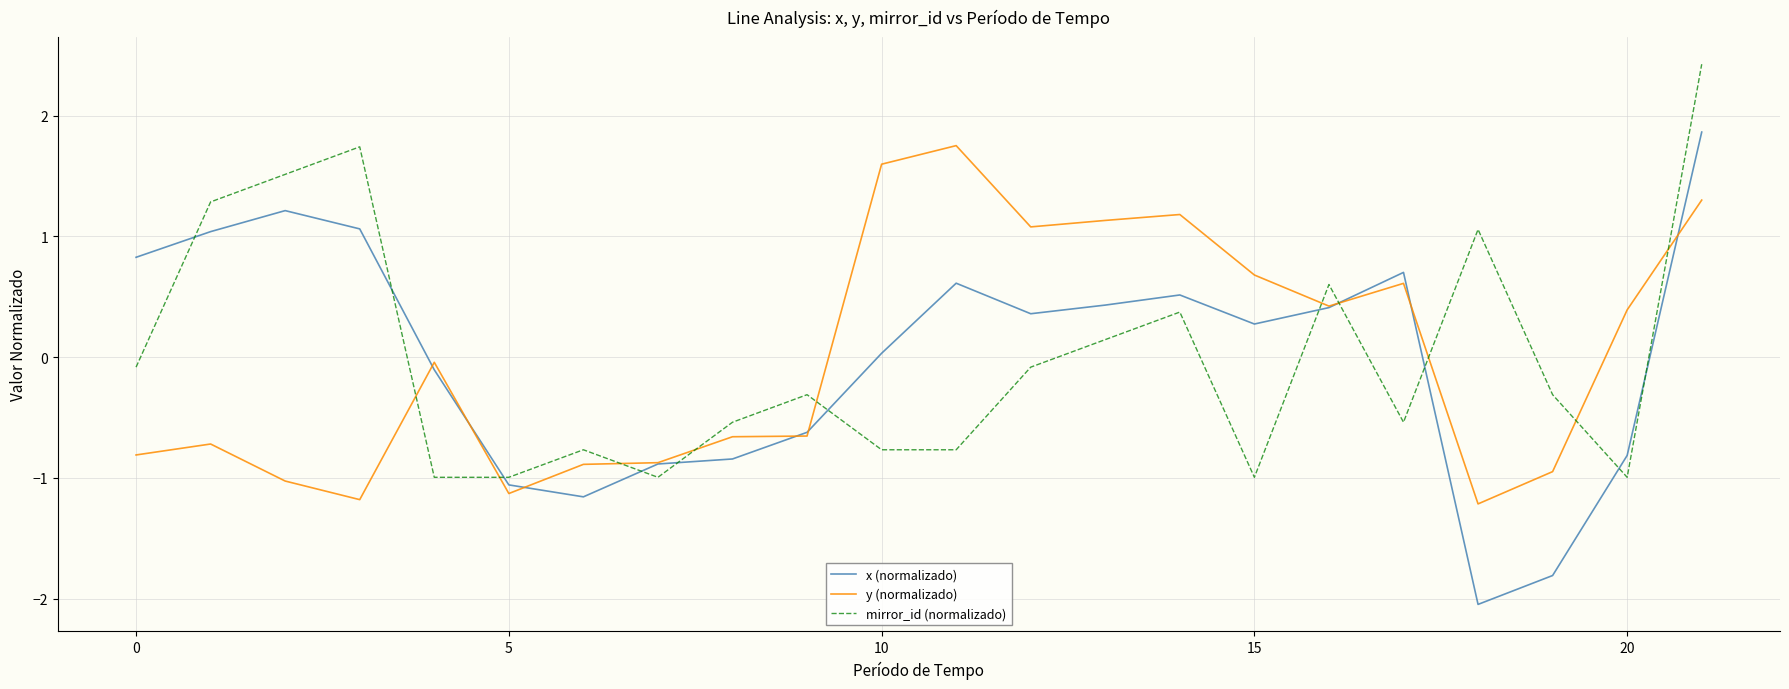

True or false: x (normalizado) and mirror_id (normalizado) cross at least once.

True